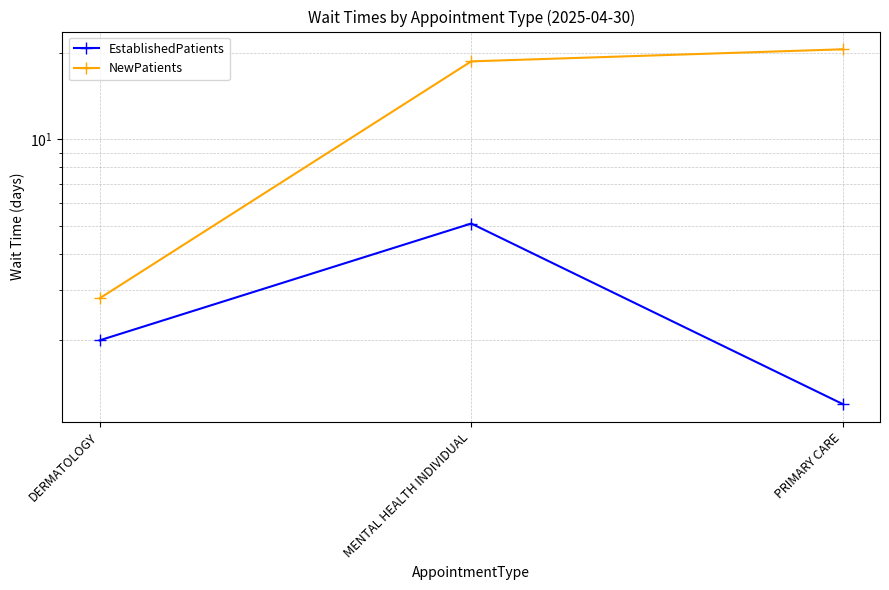

What is the value of the NewPatients point at the 1st from the left?

2.8